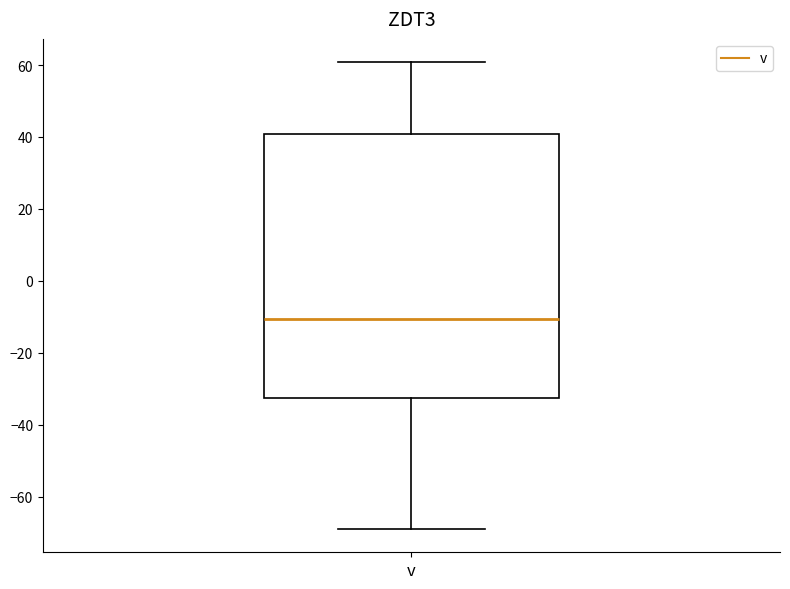

Where is the lower edge of the box for v on the y-axis? The values are not printed on the chart, so give them approximately, as read against the axis.

-32